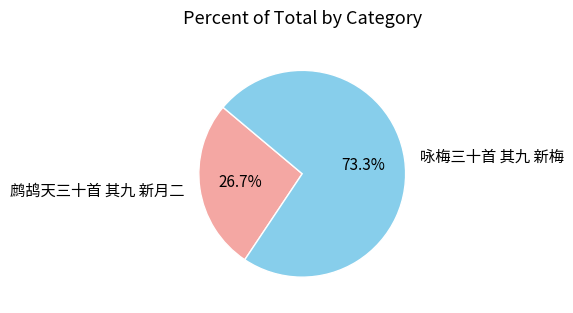

Between 咏梅三十首 其九 新梅 and 鹧鸪天三十首 其九 新月二, which is larger?

咏梅三十首 其九 新梅